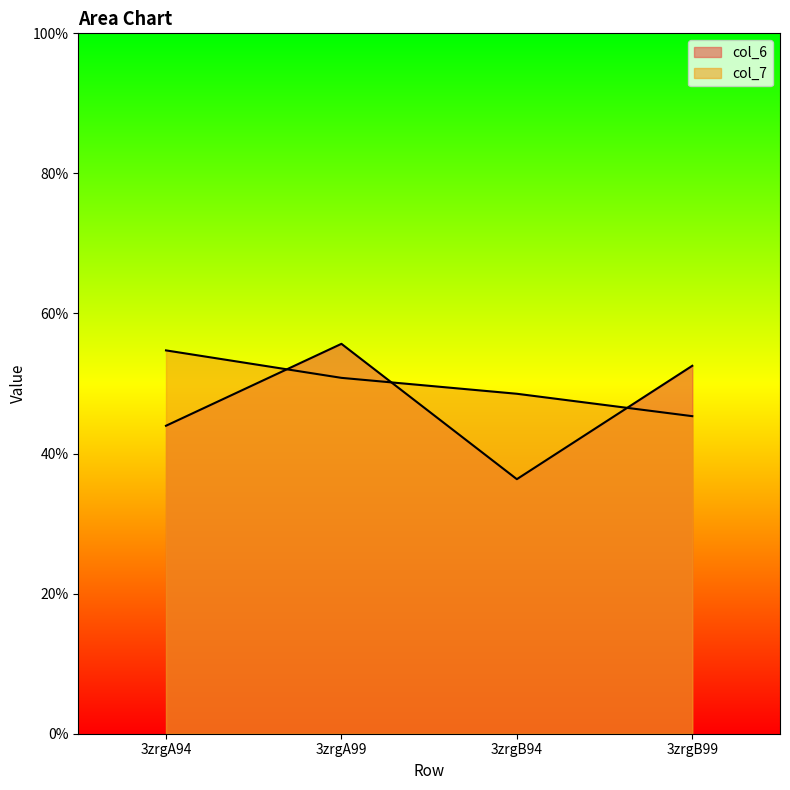

What is the difference between the maximum and minimum values in the col_7 series?

9.4